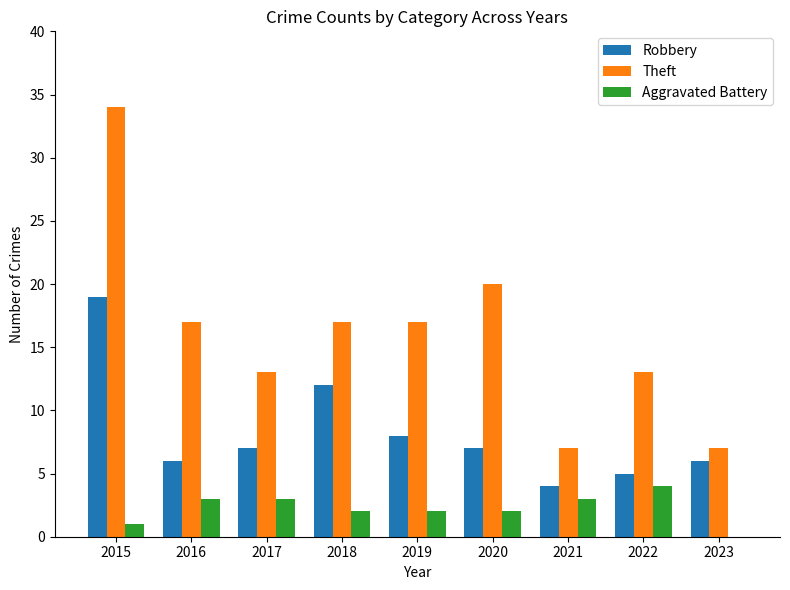

Is it true that Robbery equals 2 at 2020?

False